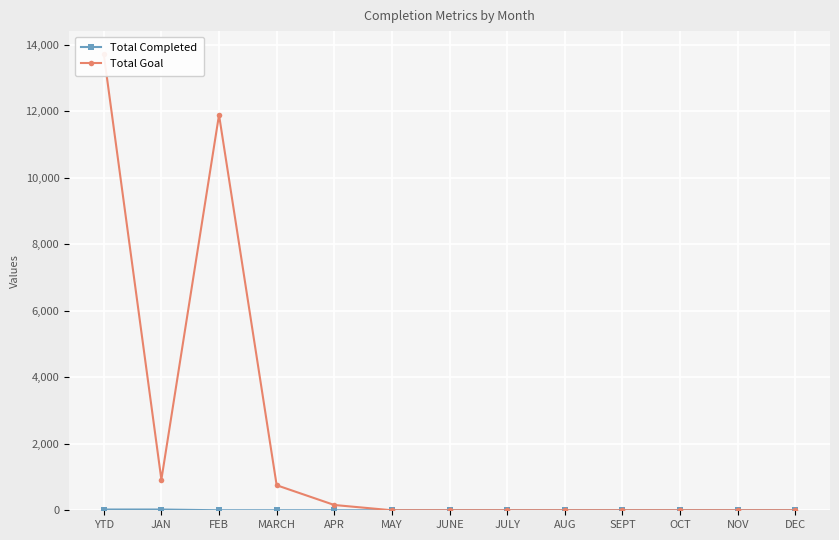

True or false: Total Completed and Total Goal cross at least once.

False